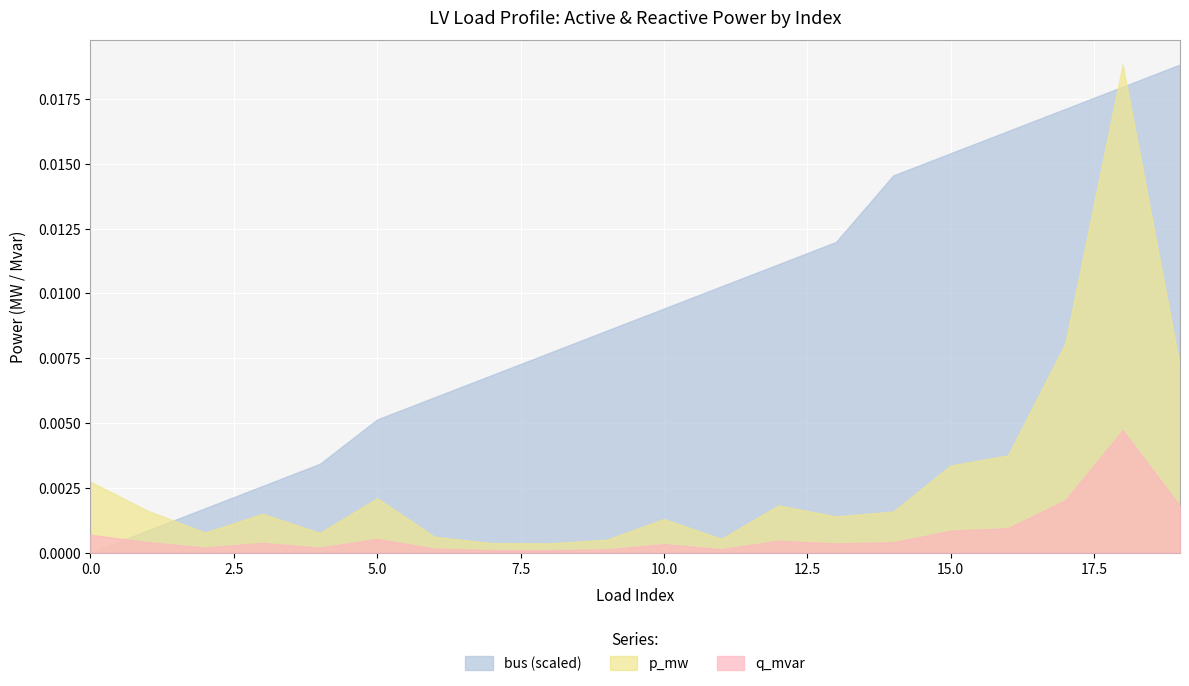

How many times do bus (scaled) and p_mw cross each other?

3